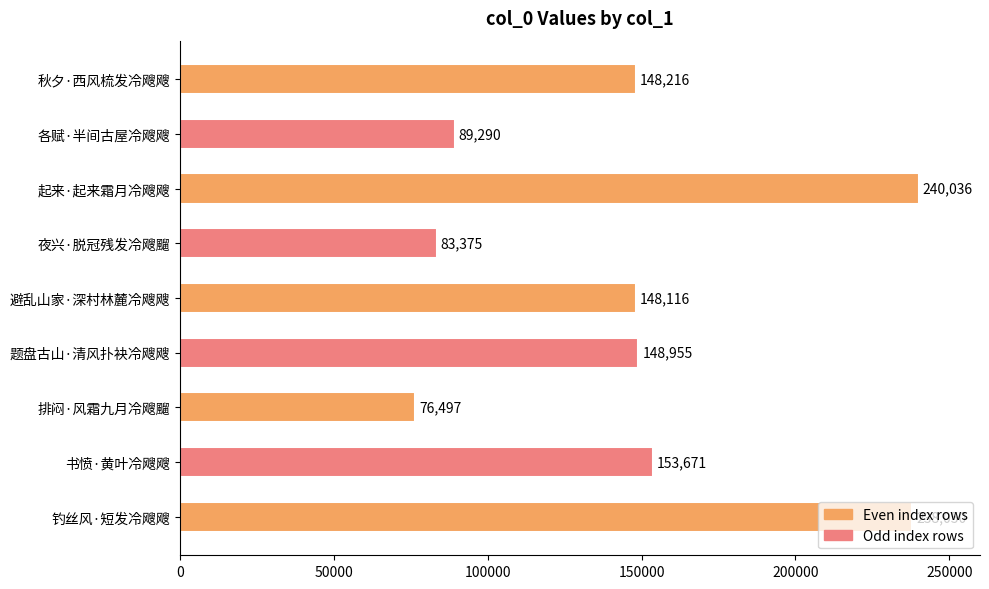

What is the ratio of the value at 起来·起来霜月冷飕飕 to the value at 秋夕·西风梳发冷飕飕?

1.6